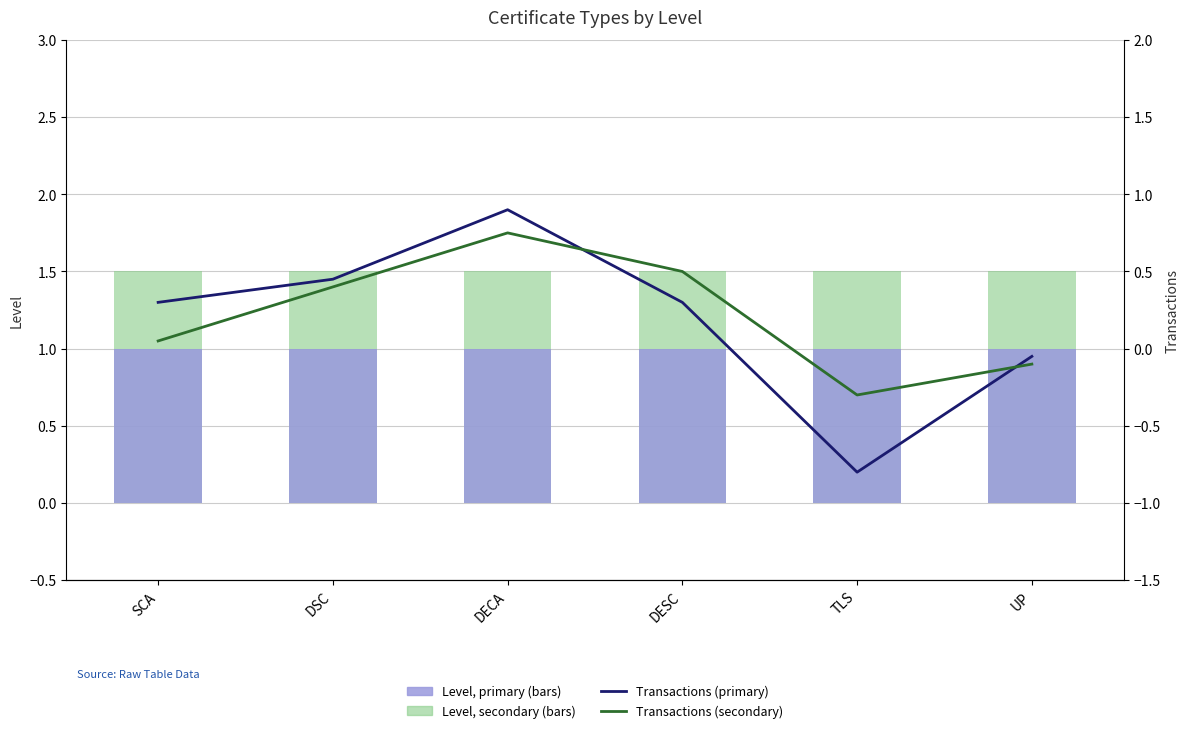

What is the difference between the maximum and minimum values in the Level Transactions (Primary) series?

1.7